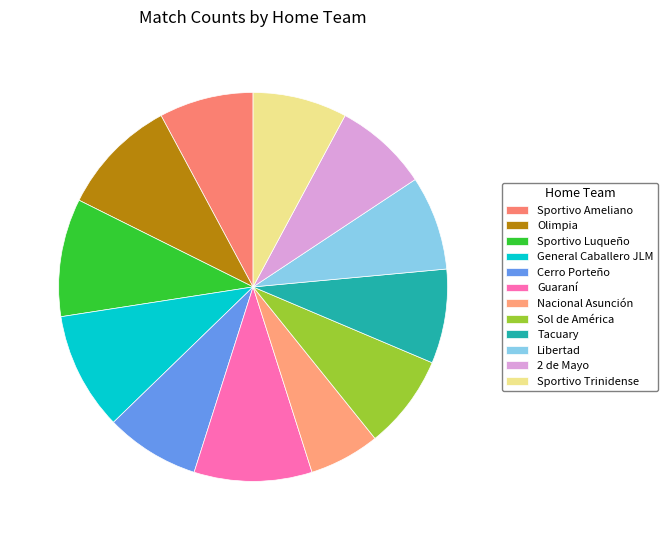

How many slices are in this pie chart?

12